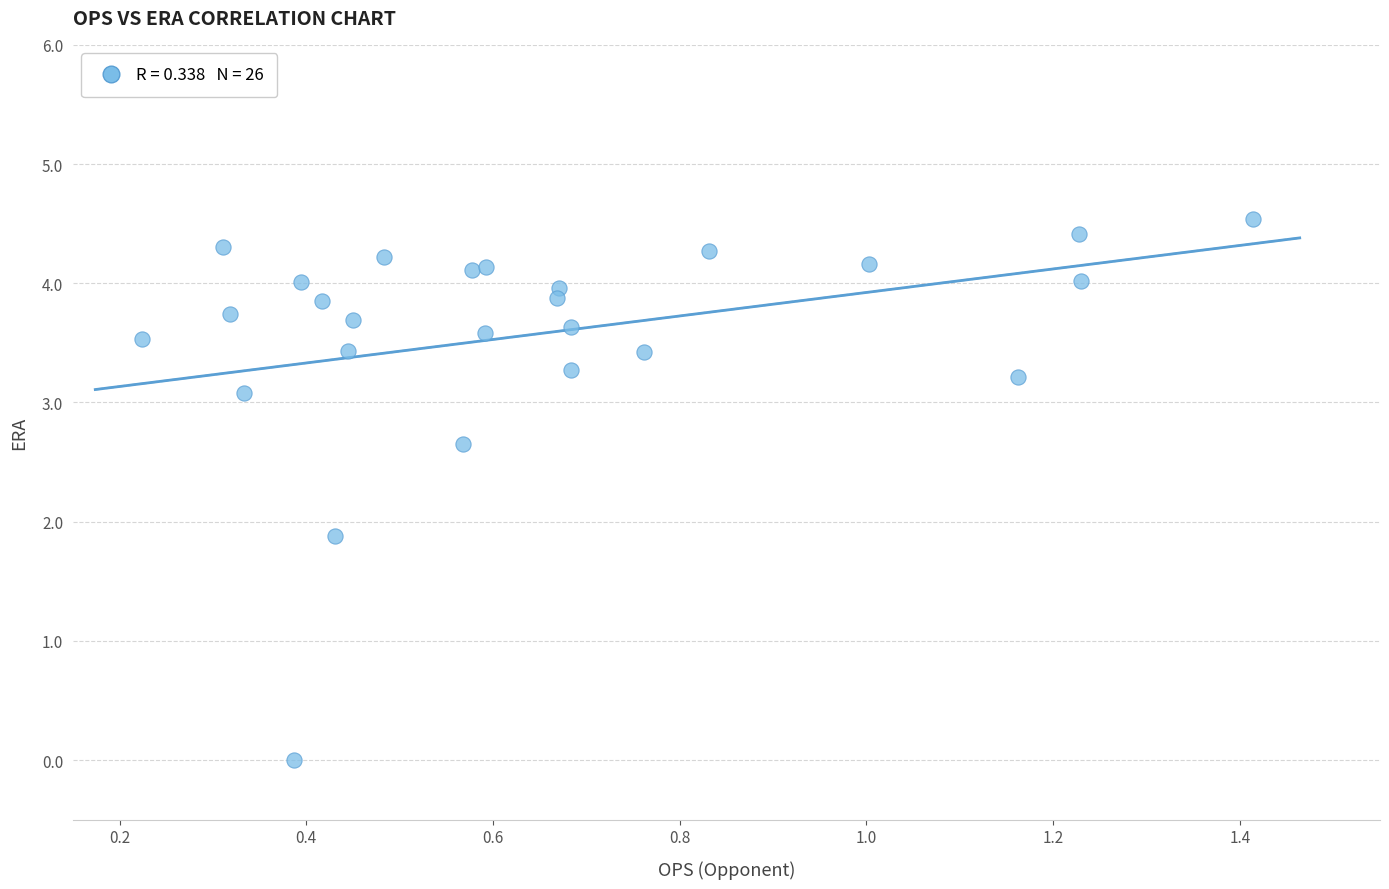

What Y value in the scatter plot is closest to 2?

1.9